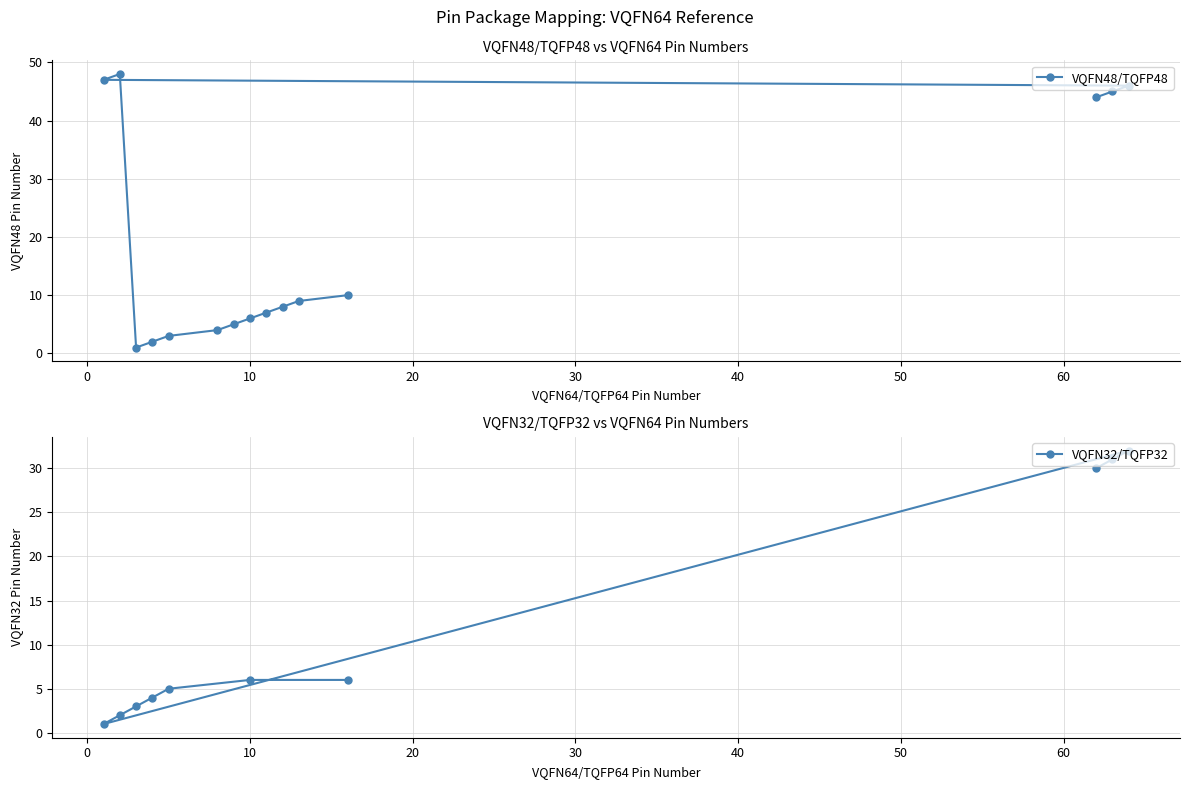

Reading left to right, transcribe all the data shown in this chart.

VQFN48/TQFP48: 47	48	1	2	3	4	5	6	7	8	9	10	44	45	46
VQFN32/TQFP32: 1	2	3	4	5	6	6	30	31	32